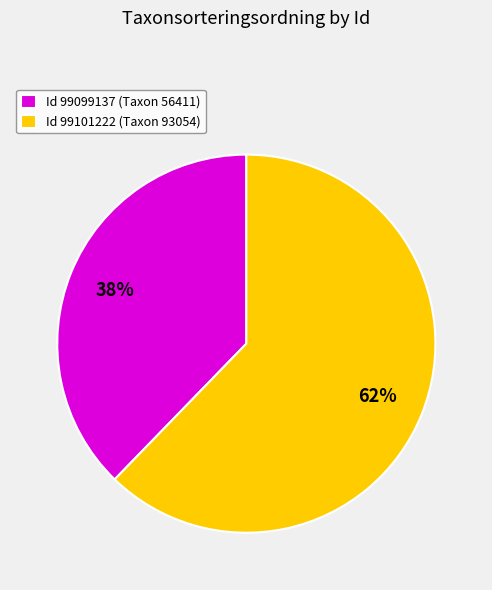

Does any single category account for the majority?

Yes